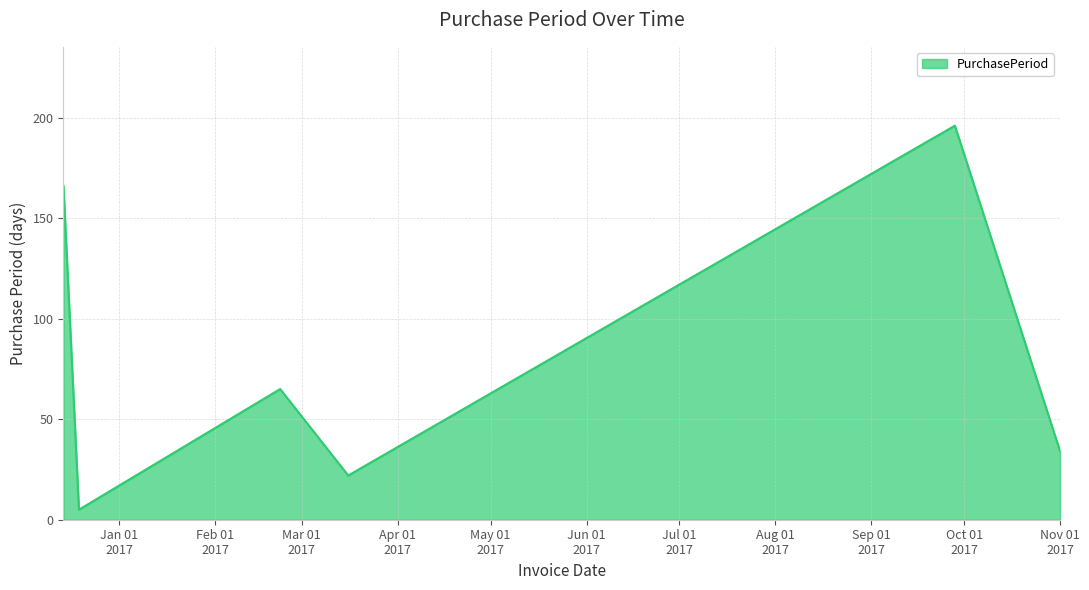

Does the chart have visible grid lines?

Yes